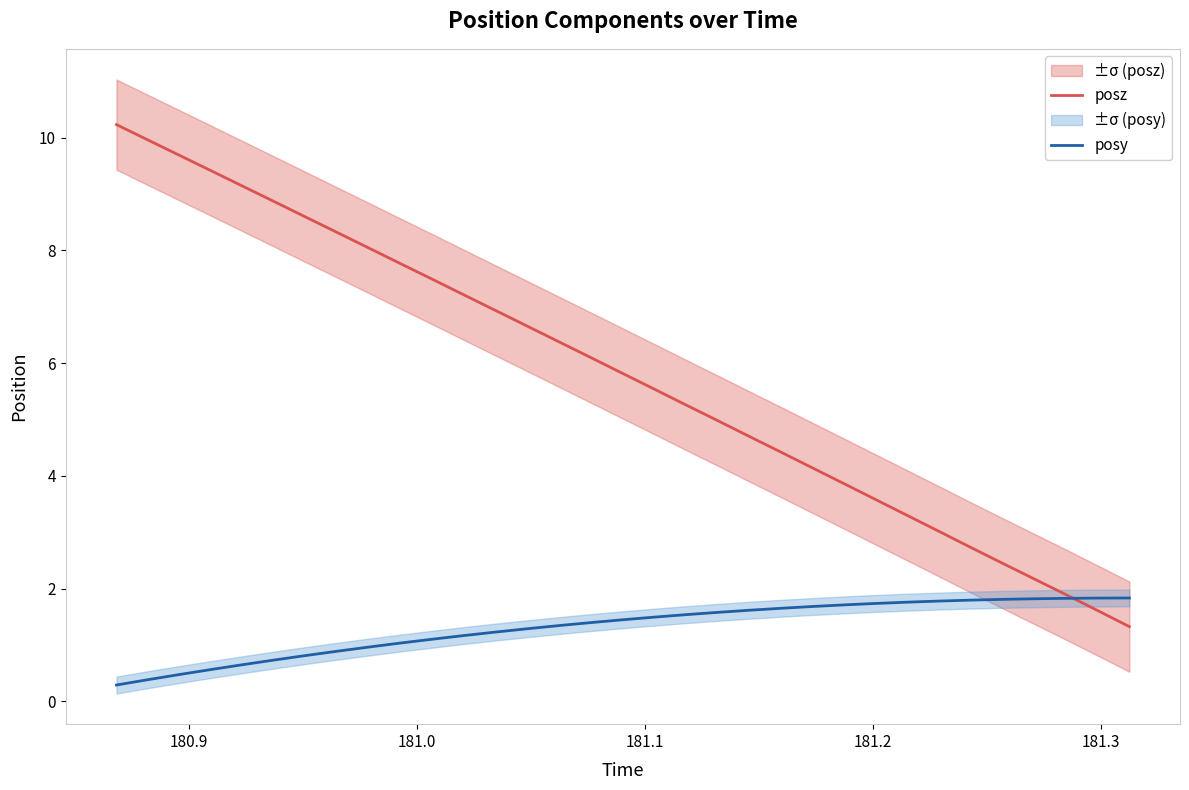

What is the minimum value for posz?

1.3